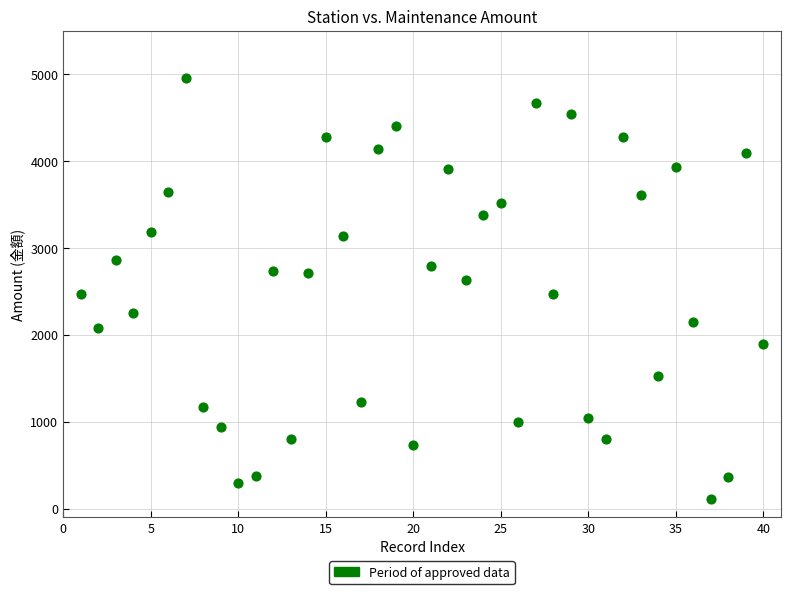

What is the range of Y values (max minus min)?

4835